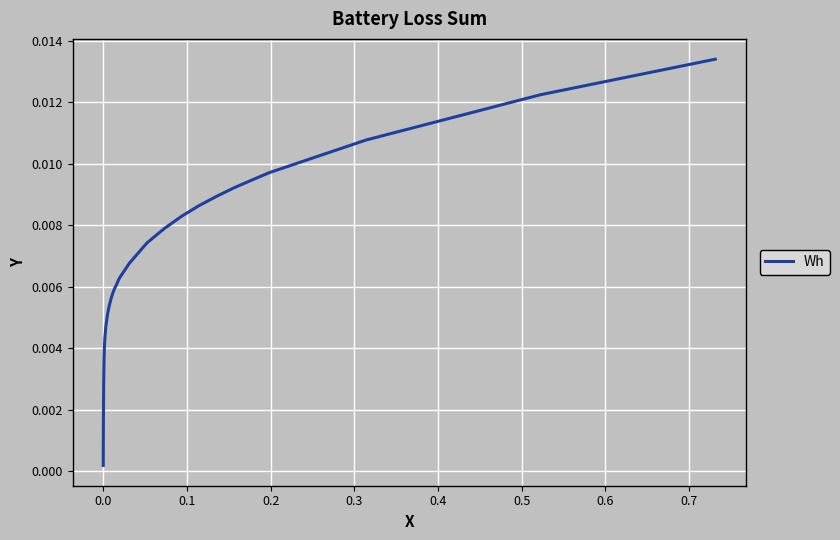

How many lines are shown in the chart?

1